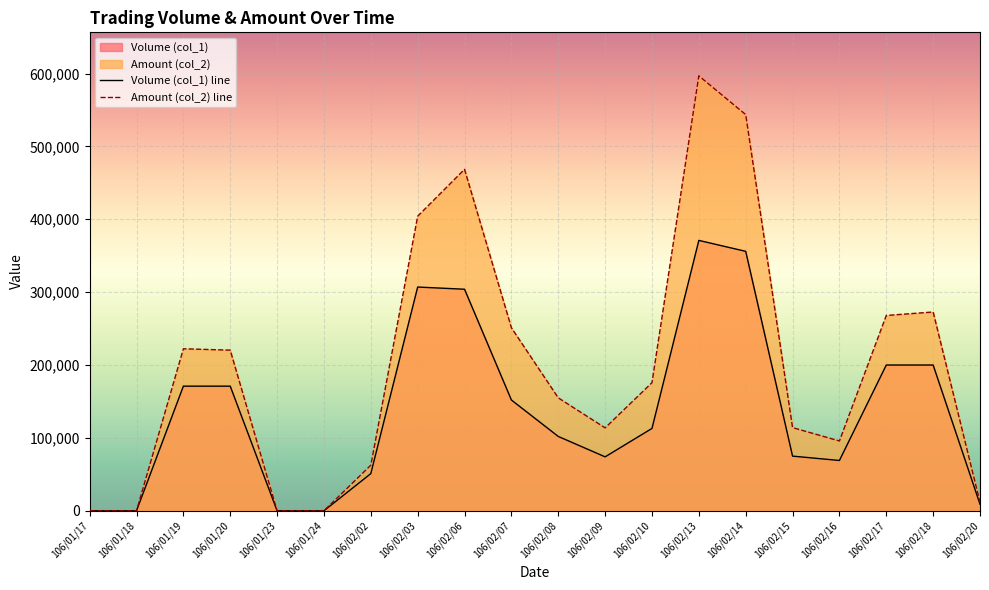

True or false: Amount (col_2) line and Volume (col_1) line intersect in this chart.

False